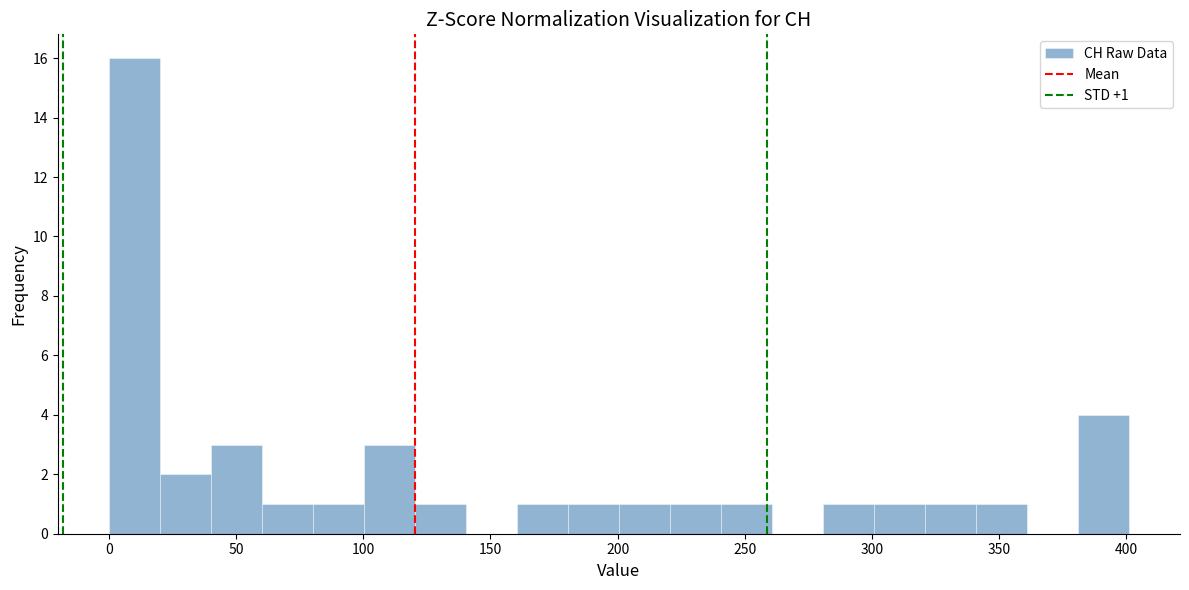

Which range on the x-axis has the tallest bar?

0 to 20